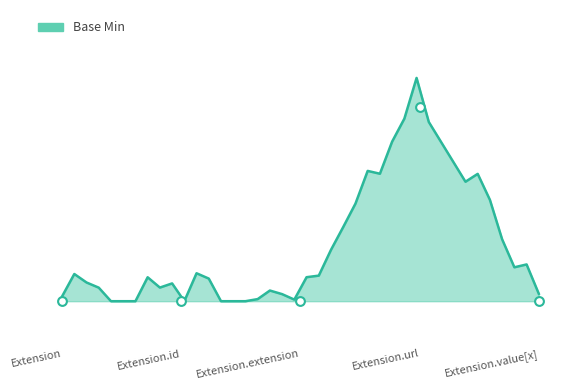

Which has a higher value, Extension.extension or Extension.value[x]?

Extension.extension